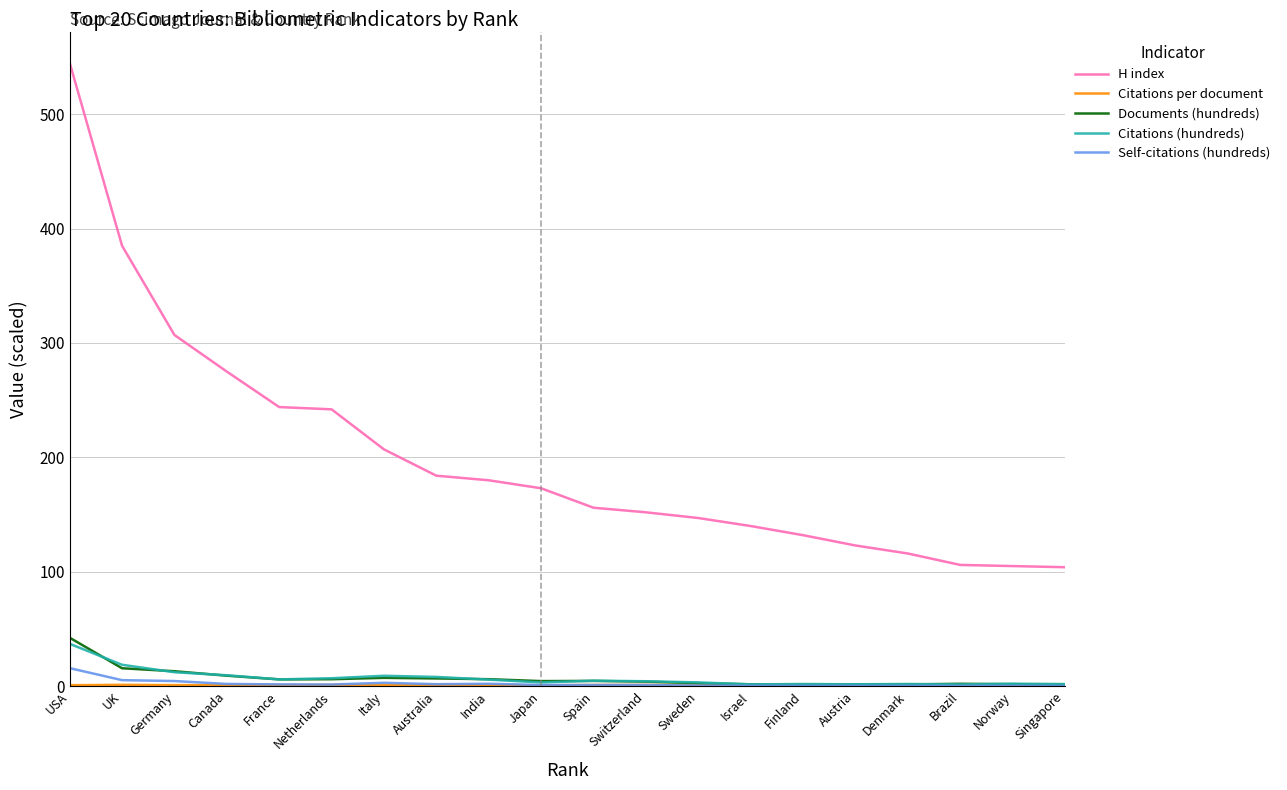

What position from the left is Spain?

11